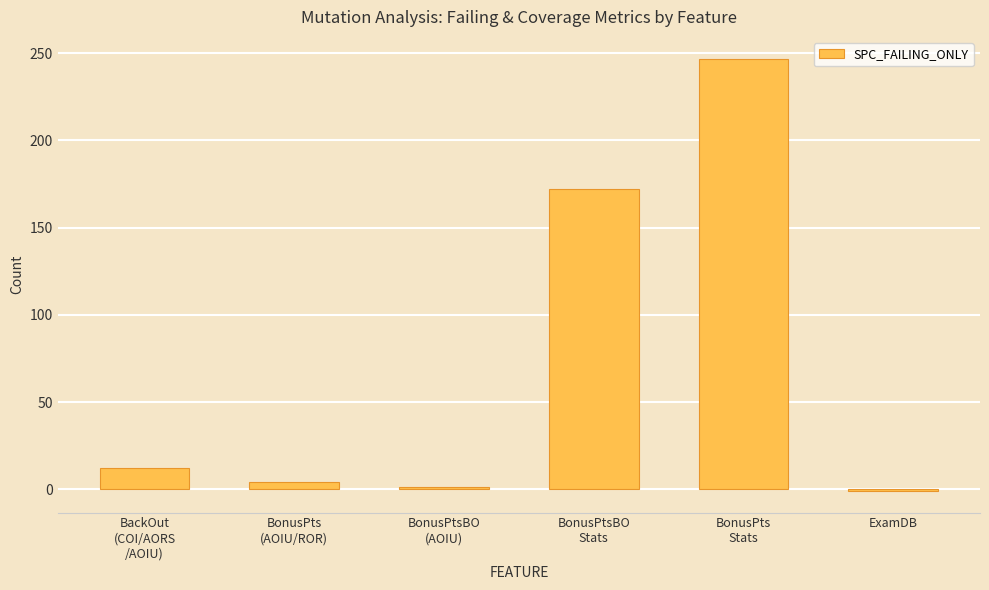

What is the maximum value shown in the chart?

247